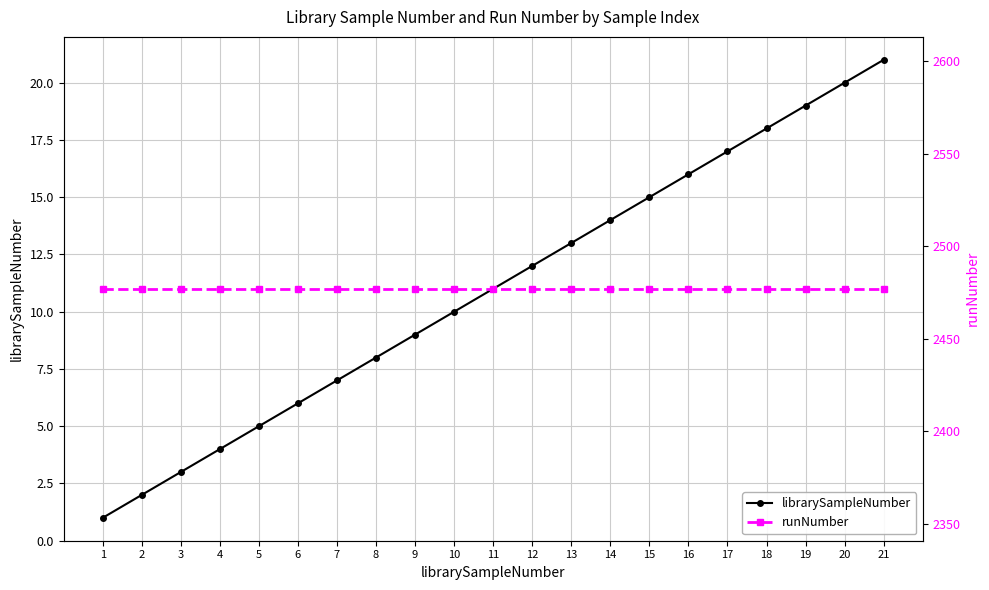

What is the value of the runNumber point at the 8th from the left?

2477